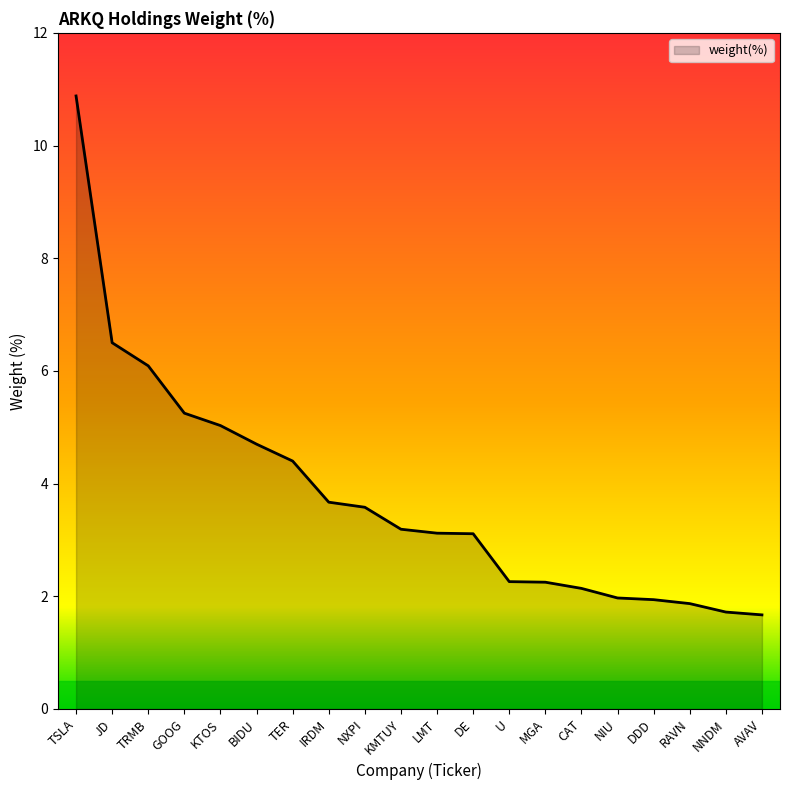

The value at RAVN is 3.2. True or false?

False